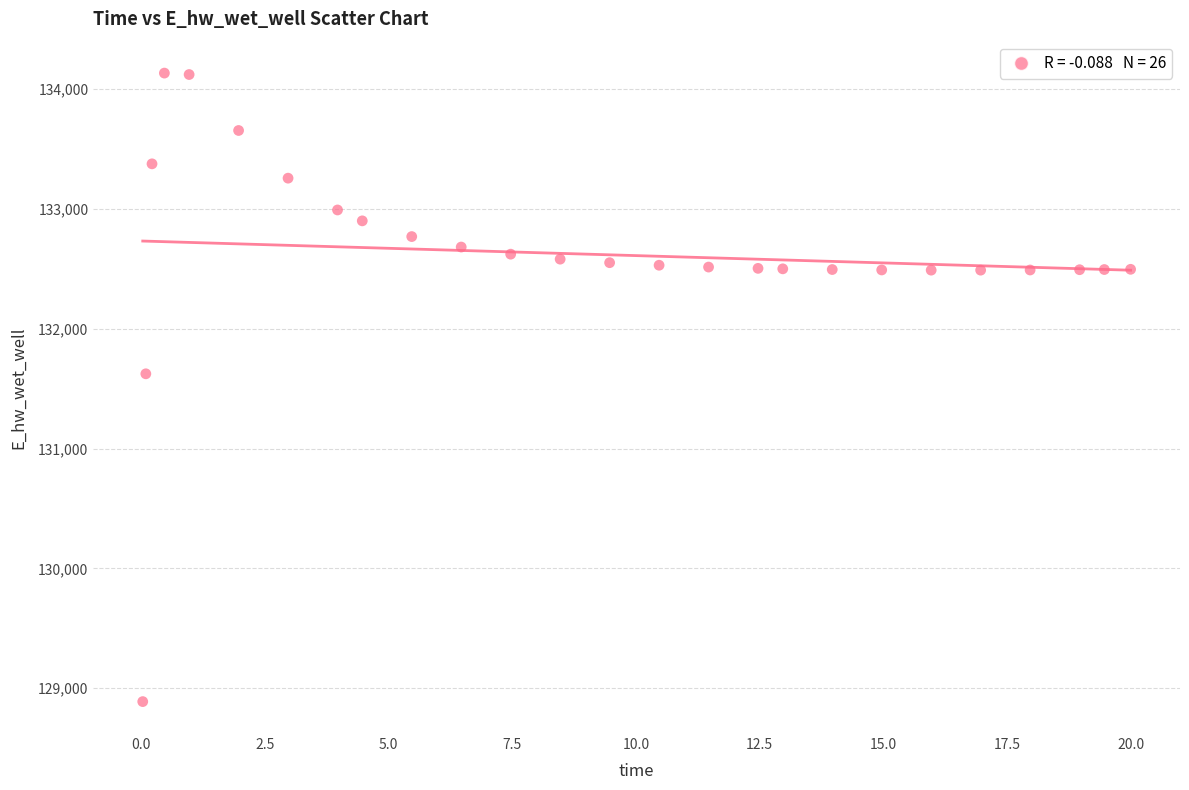

What is the range of Y values (max minus min)?

5248.1